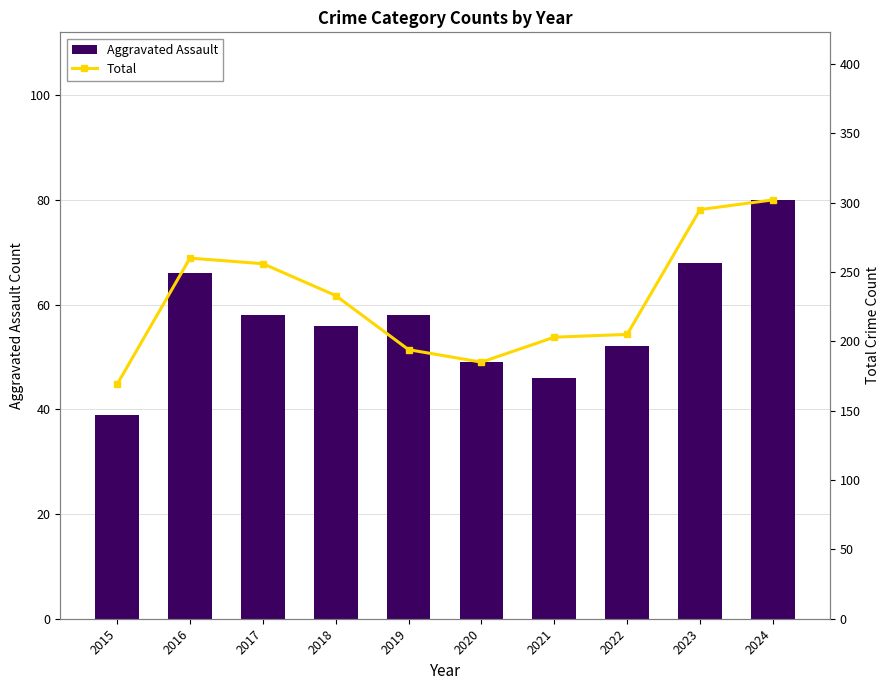

Between 2015 and 2016, which series saw the biggest shift?

Total